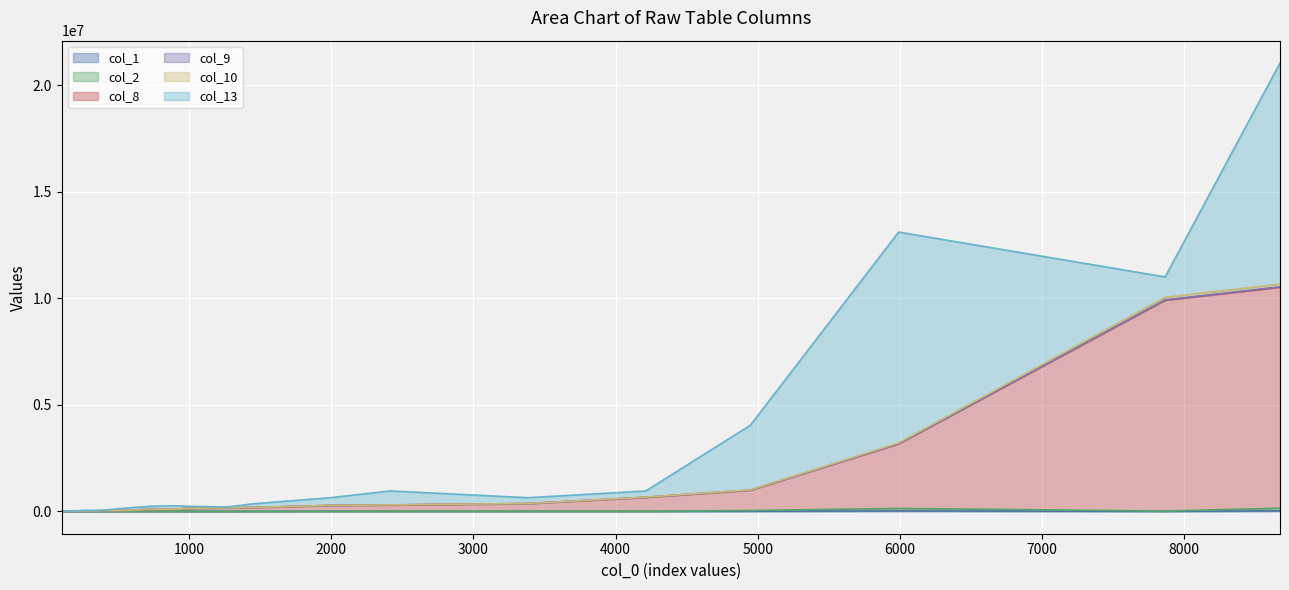

At which label does col_8 first exceed 141791?

1267